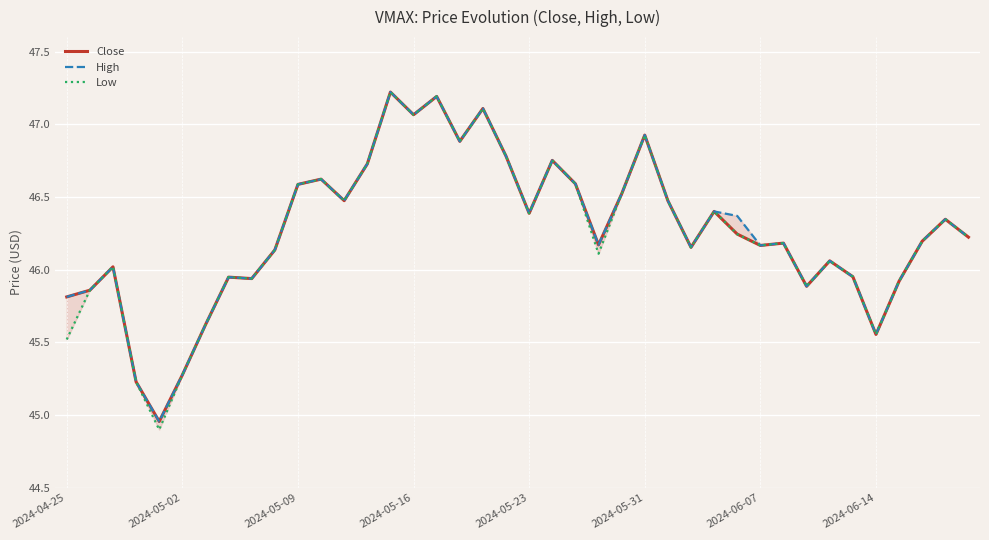

True or false: Low has a value of 47.2 at 14.

True